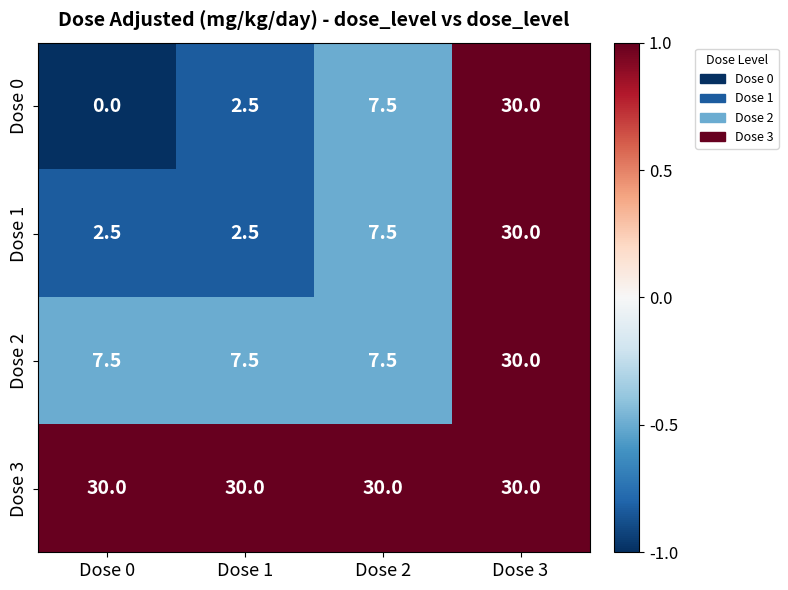

What is the sum of the Dose 1 values at Dose 2 and Dose 3?

37.5